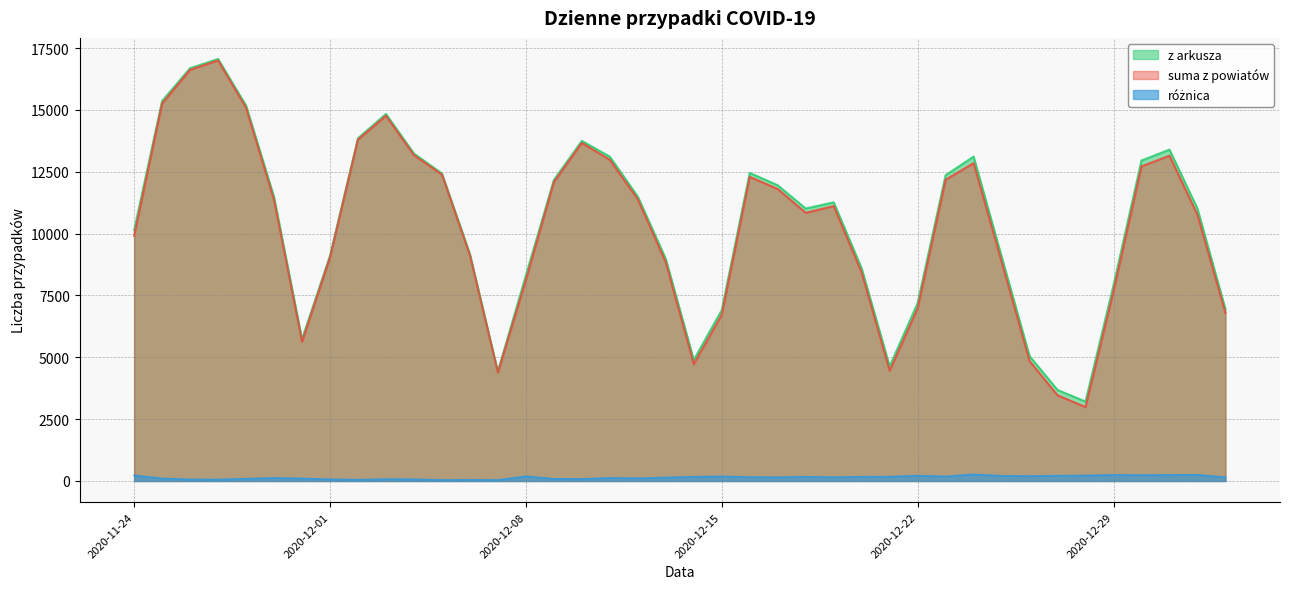

Reading left to right, extract all data points from this chart.

z arkusza: 2020-11-24=10139	2020-11-25=15362	2020-11-26=16687	2020-11-27=17060	2020-11-28=15178	2020-11-29=11483	2020-11-30=5733	2020-12-01=9105	2020-12-02=13855	2020-12-03=14838	2020-12-04=13239	2020-12-05=12430	2020-12-06=9176	2020-12-07=4423	2020-12-08=8312	2020-12-09=12168	2020-12-10=13749	2020-12-11=13110	2020-12-12=11497	2020-12-13=8977	2020-12-14=4896	2020-12-15=6907	2020-12-16=12454	2020-12-17=11953	2020-12-18=11013	2020-12-19=11267	2020-12-20=8594	2020-12-21=4633	2020-12-22=7192	2020-12-23=12361	2020-12-24=13115	2020-12-25=9077	2020-12-26=5048	2020-12-27=3678	2020-12-28=3211	2020-12-29=7914	2020-12-30=12955	2020-12-31=13397	2021-01-01=11008	2021-01-02=6945
suma z powiatów: 2020-11-24=9912	2020-11-25=15259	2020-11-26=16623	2020-11-27=17001	2020-11-28=15086	2020-11-29=11359	2020-11-30=5629	2020-12-01=9036	2020-12-02=13803	2020-12-03=14764	2020-12-04=13170	2020-12-05=12390	2020-12-06=9128	2020-12-07=4383	2020-12-08=8121	2020-12-09=12081	2020-12-10=13667	2020-12-11=12986	2020-12-12=11385	2020-12-13=8836	2020-12-14=4725	2020-12-15=6722	2020-12-16=12296	2020-12-17=11803	2020-12-18=10843	2020-12-19=11114	2020-12-20=8424	2020-12-21=4459	2020-12-22=6977	2020-12-23=12177	2020-12-24=12850	2020-12-25=8868	2020-12-26=4848	2020-12-27=3464	2020-12-28=2989	2020-12-29=7669	2020-12-30=12719	2020-12-31=13151	2021-01-01=10760	2021-01-02=6795
różnica: 2020-11-24=227	2020-11-25=103	2020-11-26=64	2020-11-27=59	2020-11-28=92	2020-11-29=124	2020-11-30=104	2020-12-01=69	2020-12-02=52	2020-12-03=74	2020-12-04=69	2020-12-05=40	2020-12-06=48	2020-12-07=40	2020-12-08=191	2020-12-09=87	2020-12-10=82	2020-12-11=124	2020-12-12=112	2020-12-13=141	2020-12-14=171	2020-12-15=185	2020-12-16=158	2020-12-17=150	2020-12-18=170	2020-12-19=153	2020-12-20=170	2020-12-21=174	2020-12-22=215	2020-12-23=184	2020-12-24=265	2020-12-25=209	2020-12-26=200	2020-12-27=214	2020-12-28=222	2020-12-29=245	2020-12-30=236	2020-12-31=246	2021-01-01=248	2021-01-02=150